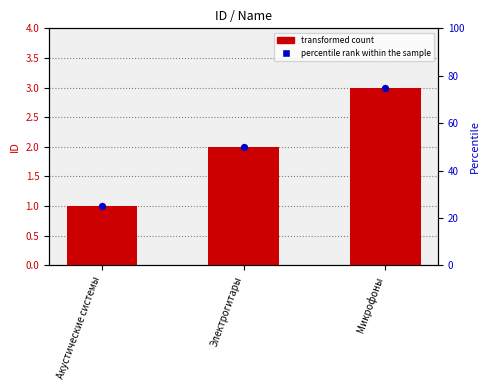

At which category is the sum across all series the highest?

Микрофоны